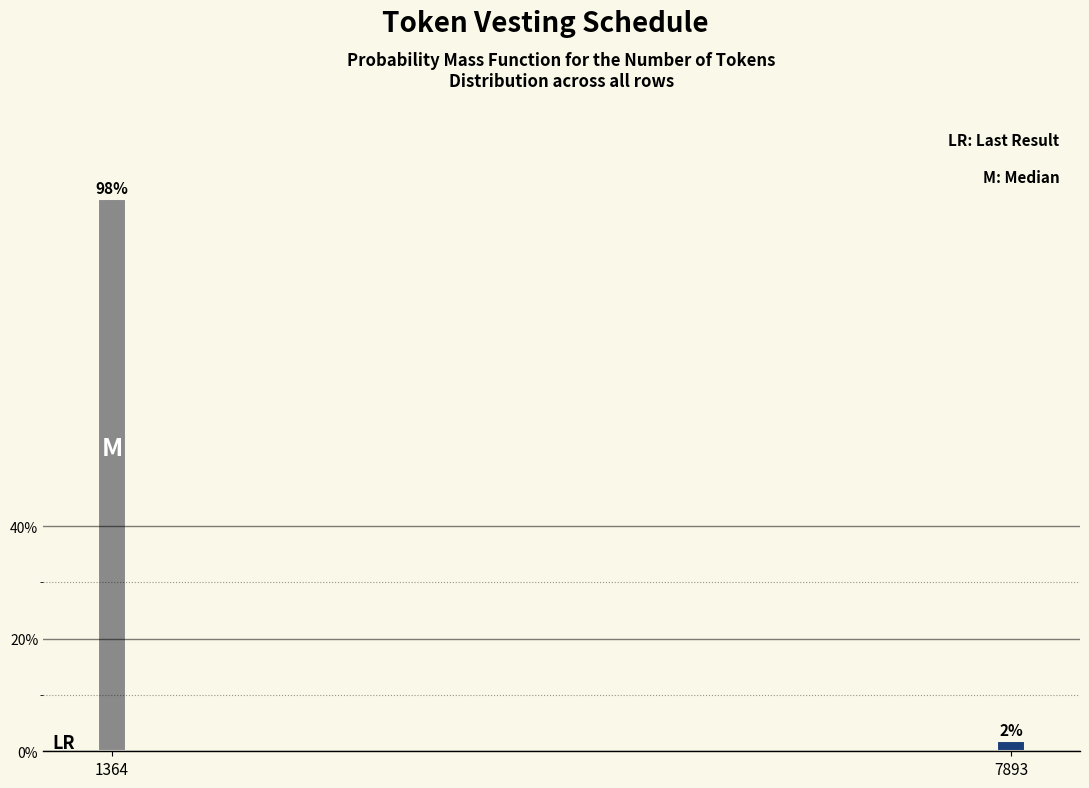

What is the sum of the values at 7893 and 1364?

100.0